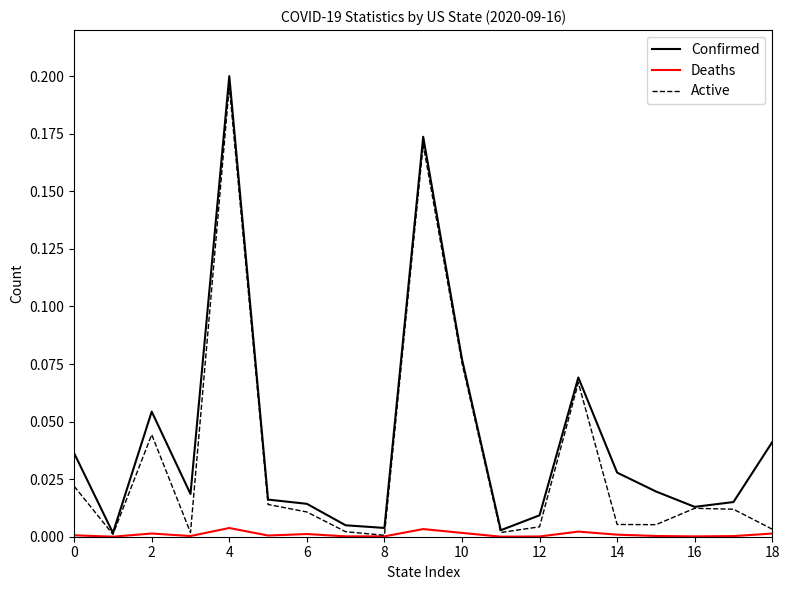

What are all the series names shown in the legend?

Confirmed, Deaths, Active